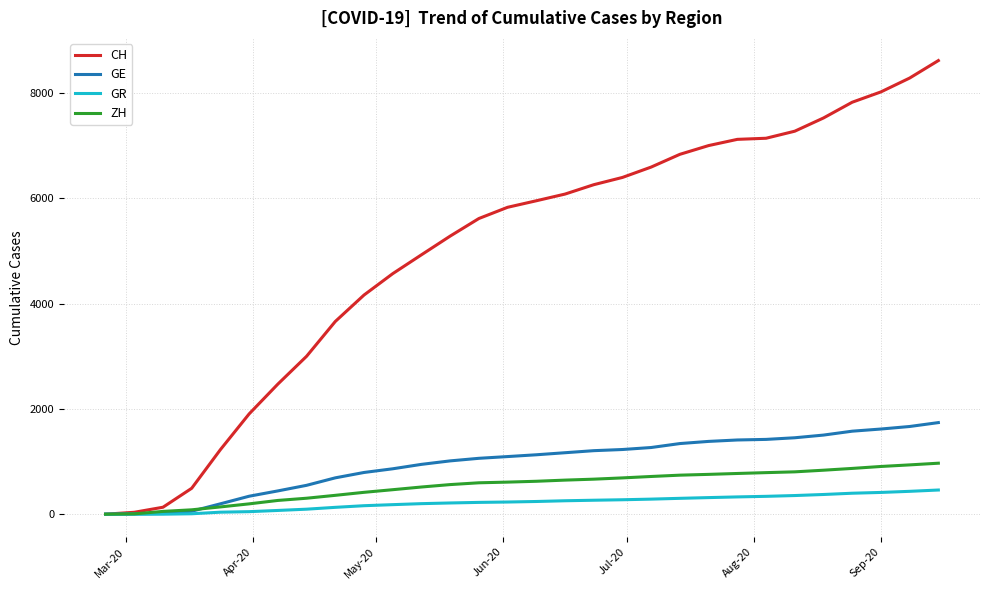

How many values in the ZH series are below 625?

15